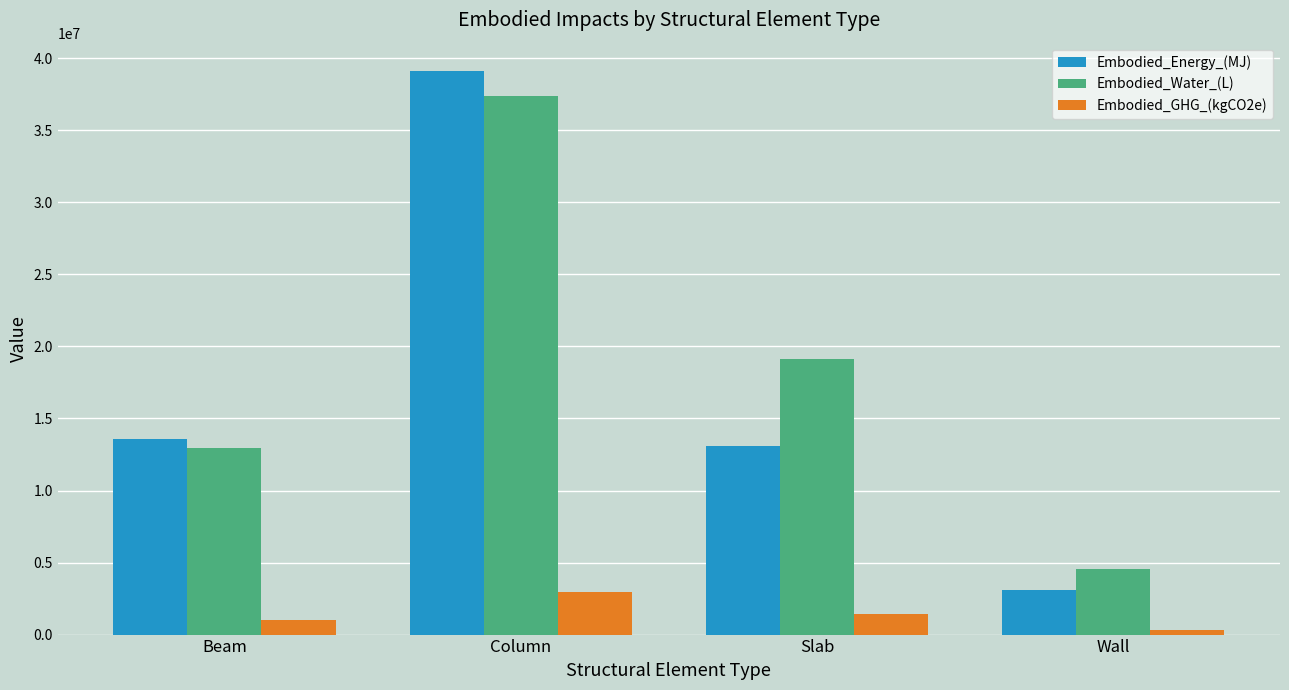

What is the average value of the Embodied_Water_(L) series?

18502175.2